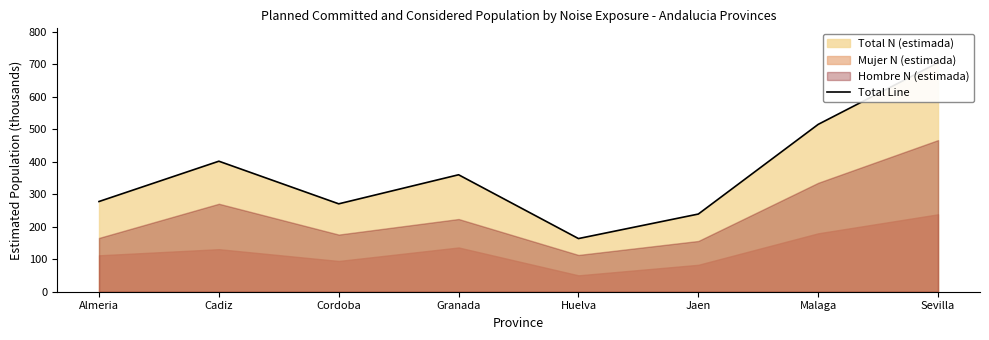

At which label does the data first exceed 359?

Cadiz